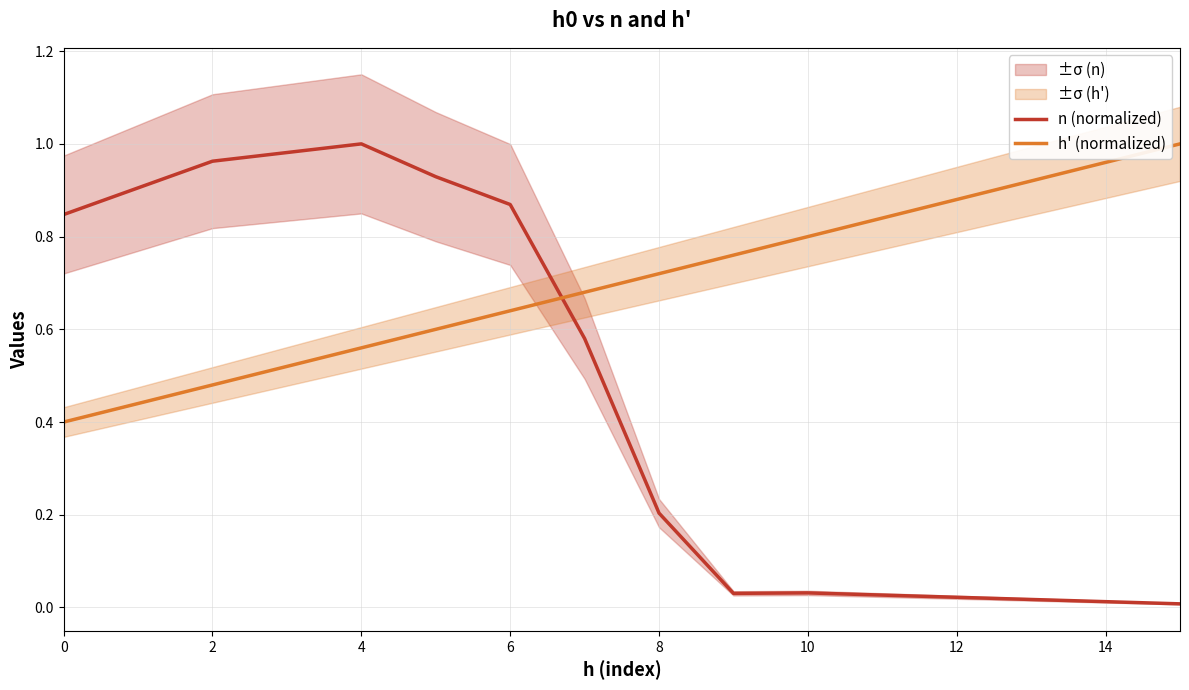

The h' (normalized) series shows 0.8 at 10. True or false?

True